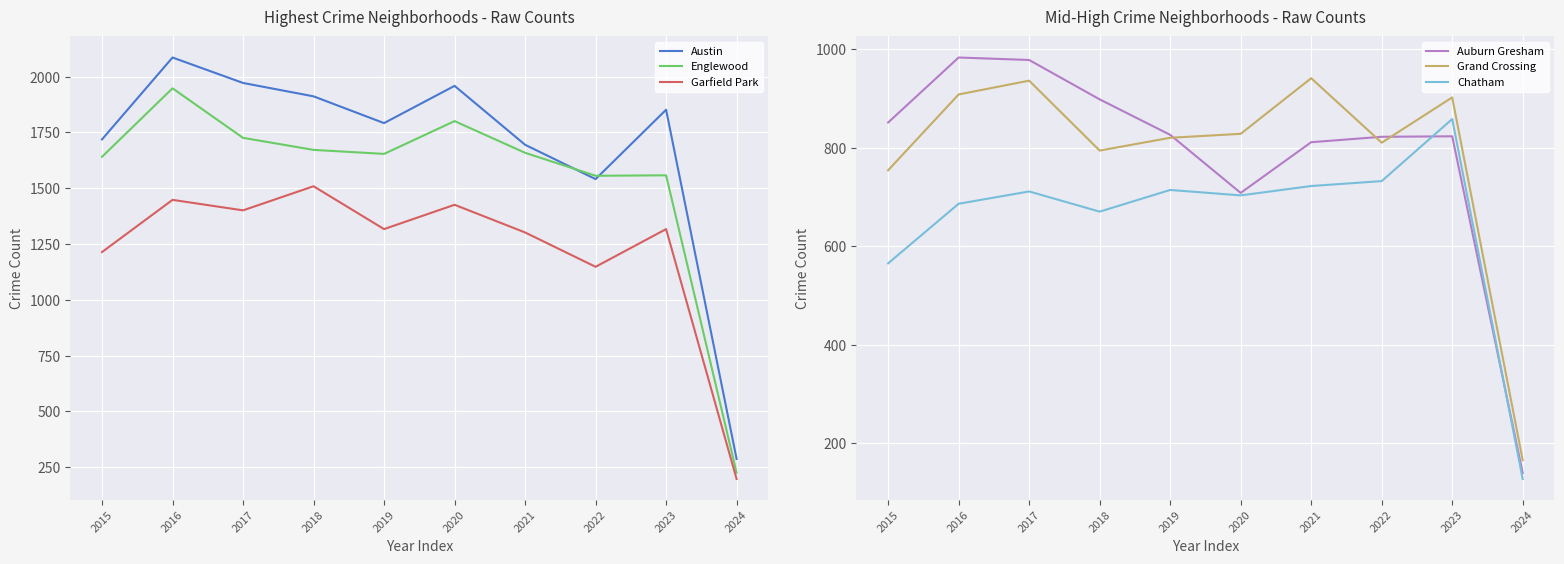

Reading left to right, transcribe all the data shown in this chart.

Austin: 2015=1719	2016=2086	2017=1972	2018=1912	2019=1792	2020=1959	2021=1695	2022=1541	2023=1852	2024=287
Englewood: 2015=1641	2016=1948	2017=1726	2018=1672	2019=1654	2020=1801	2021=1659	2022=1556	2023=1558	2024=225
Garfield Park: 2015=1214	2016=1448	2017=1401	2018=1509	2019=1317	2020=1426	2021=1302	2022=1148	2023=1317	2024=197
Auburn Gresham: 2015=851	2016=983	2017=978	2018=898	2019=826	2020=708	2021=811	2022=822	2023=823	2024=139
Grand Crossing: 2015=754	2016=908	2017=936	2018=794	2019=820	2020=828	2021=941	2022=810	2023=902	2024=165
Chatham: 2015=565	2016=686	2017=711	2018=670	2019=714	2020=703	2021=722	2022=732	2023=858	2024=127